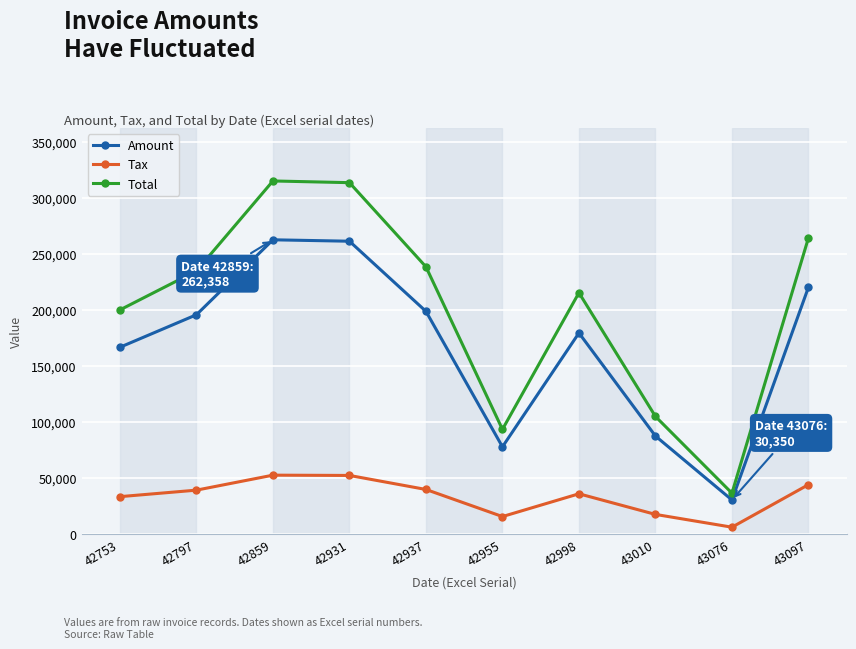

True or false: Total has more than 0 interior local peaks.

True